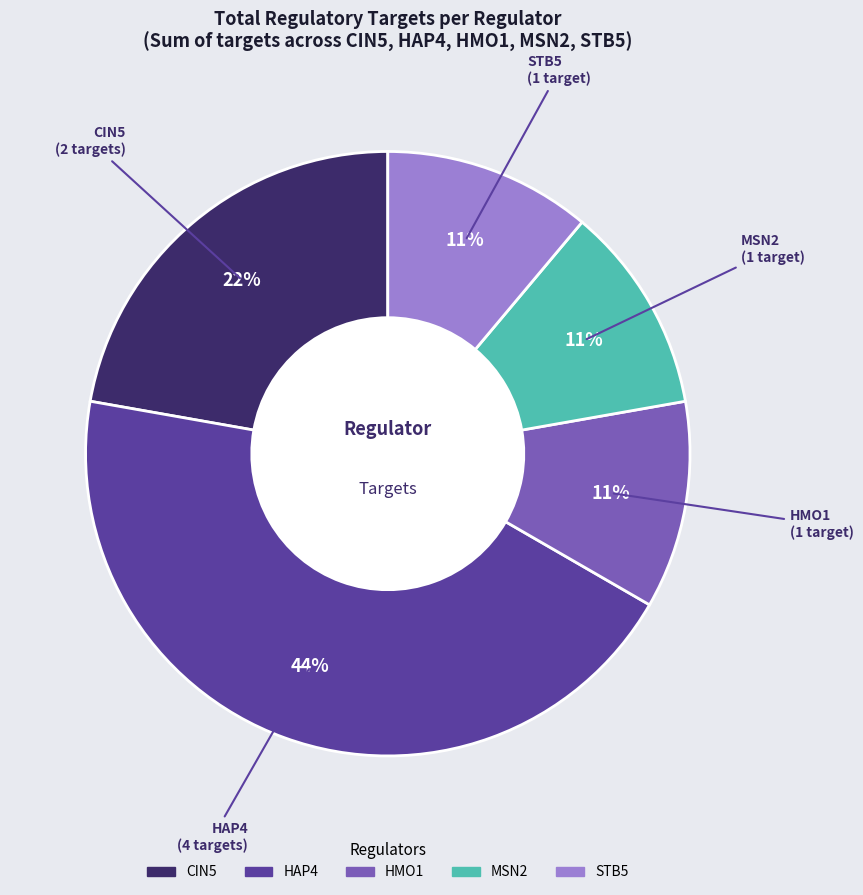

The STB5 slice represents 22% of the pie. True or false?

False